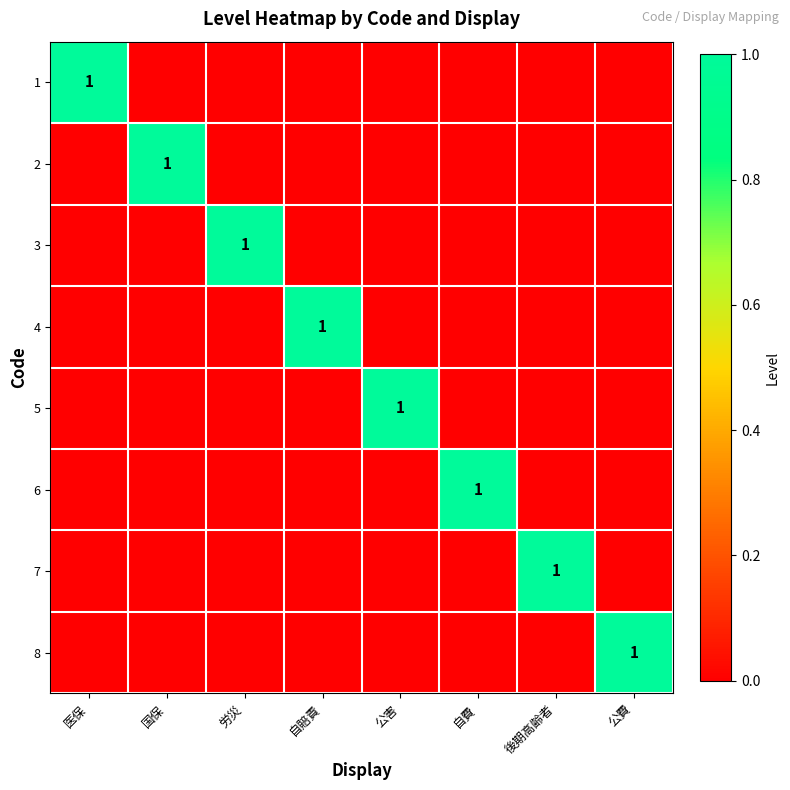

What is the difference between the highest and lowest values at 後期高齢者?

1